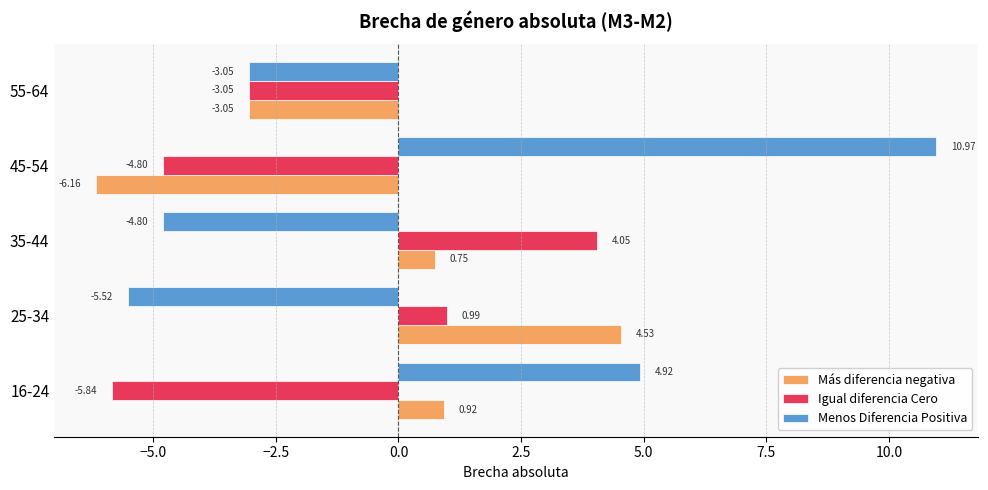

What is the greatest value displayed?

11.0